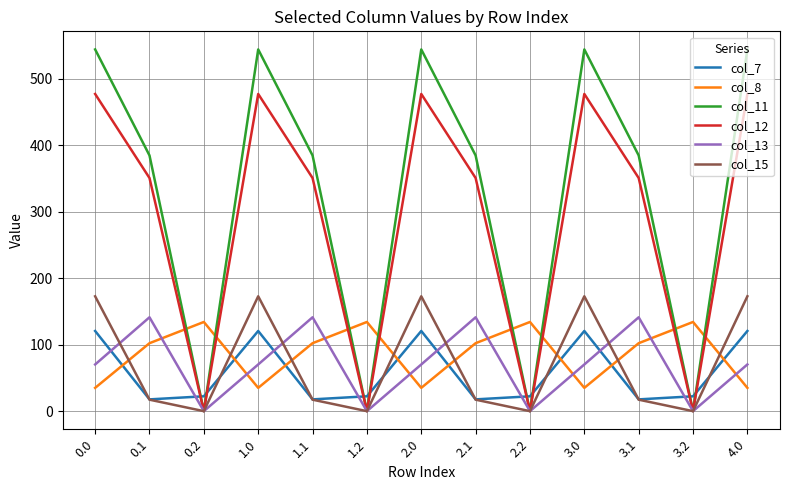

In col_8, how many points are lower than both neighbors (excluding endpoints)?

3